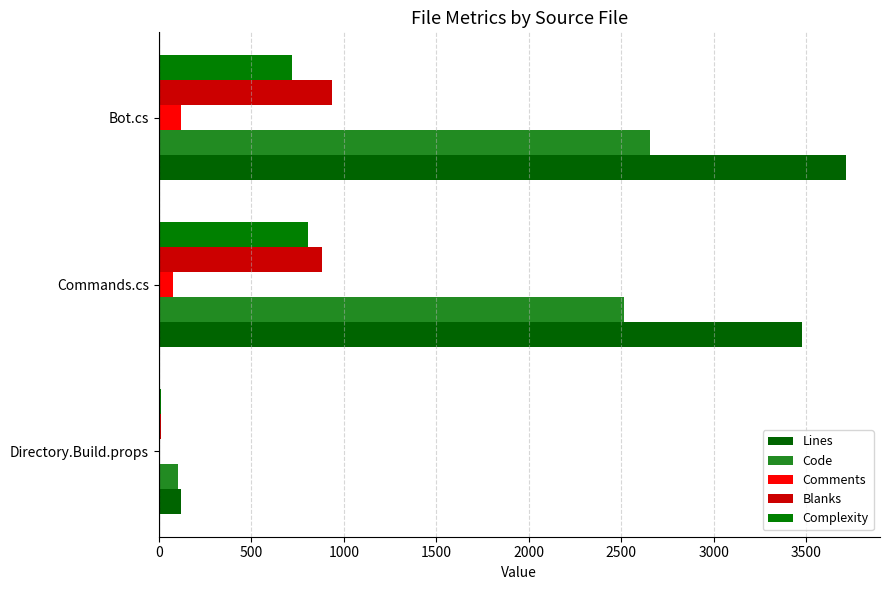

What is the value of the Code bar at the 3rd from the left?

2654